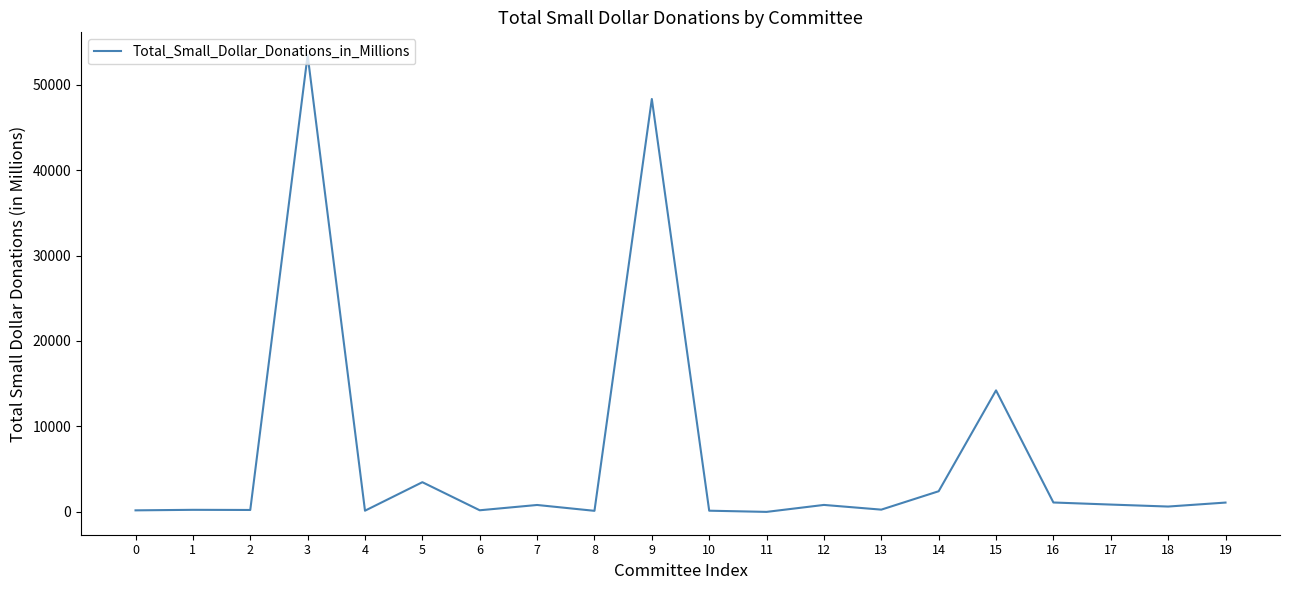

What is the difference between the maximum and minimum values?

53422